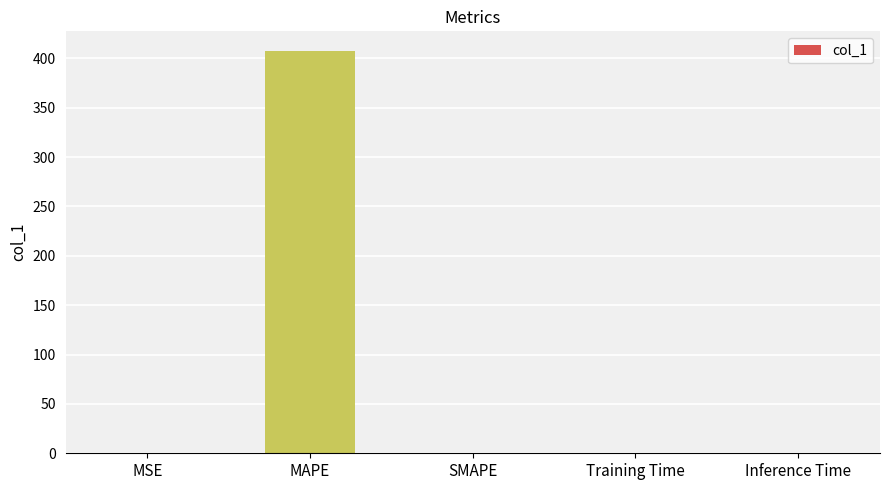

Count the number of values greater than 0.

4